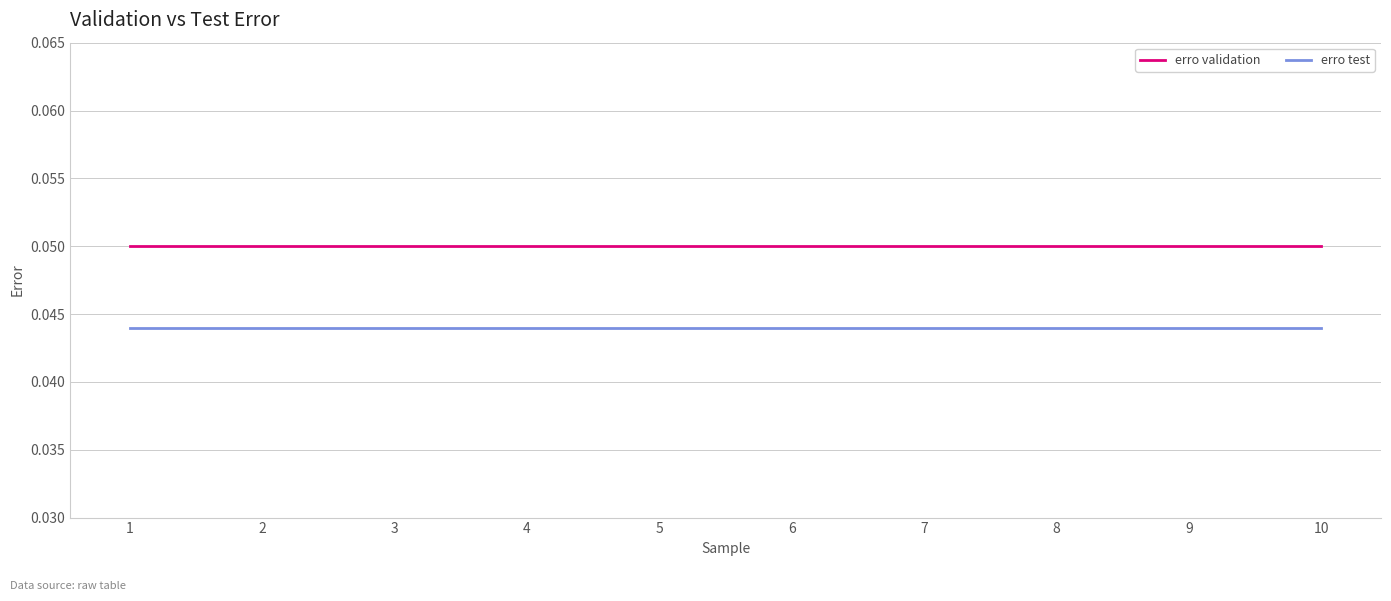

At 1, list the series in order from smallest to largest.

erro test, erro validation